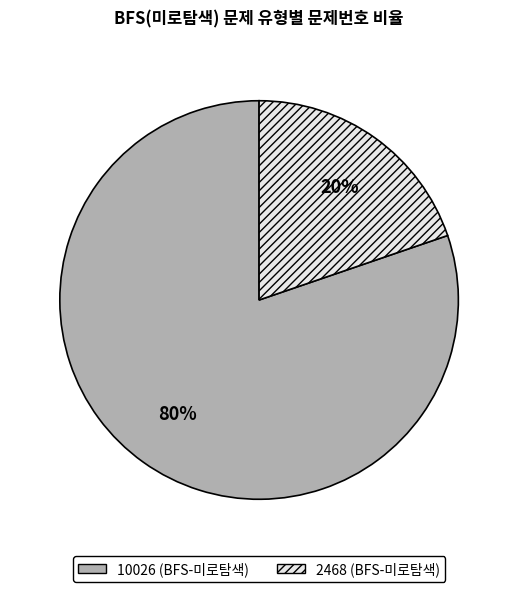

Is there a majority slice in this chart?

Yes